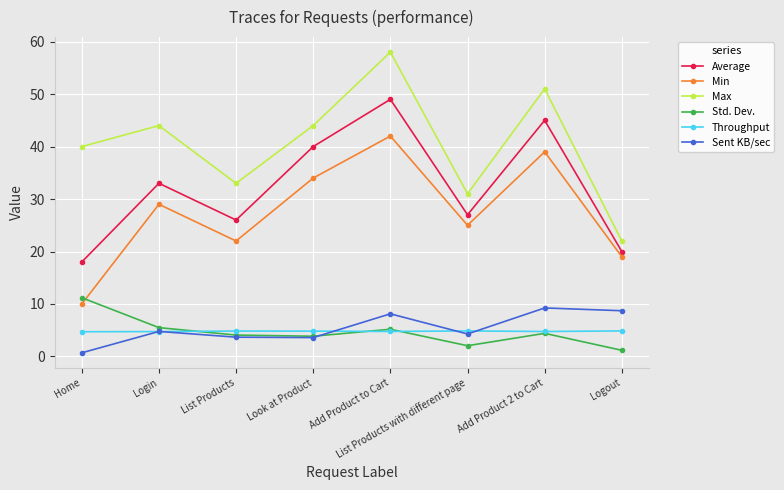

What is the average value of the Throughput series?

4.8